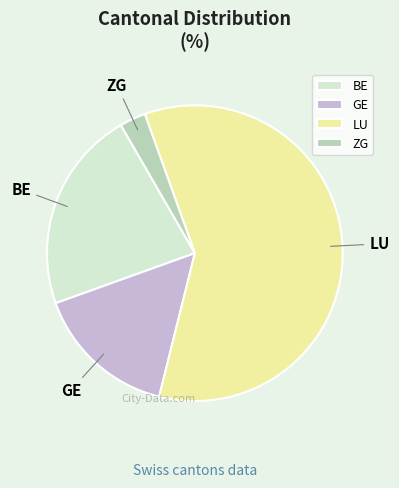

The GE slice represents 16% of the pie. True or false?

True